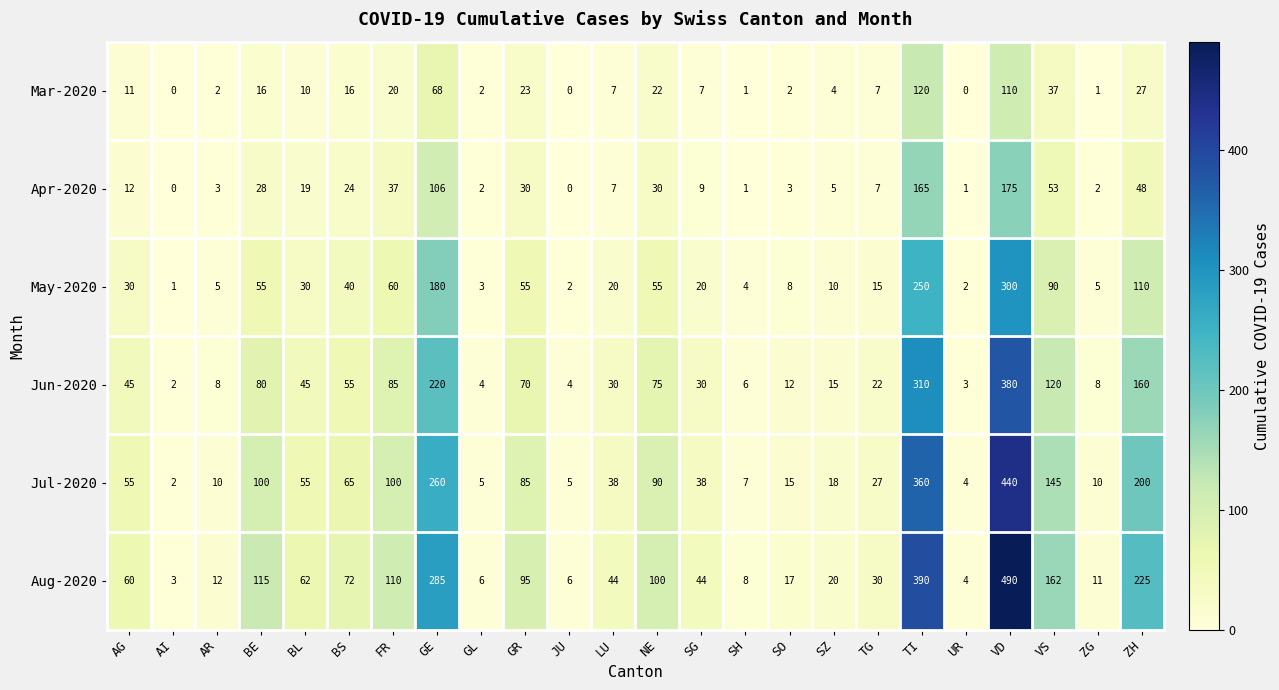

At which category does the chart reach its peak across all series?

VD